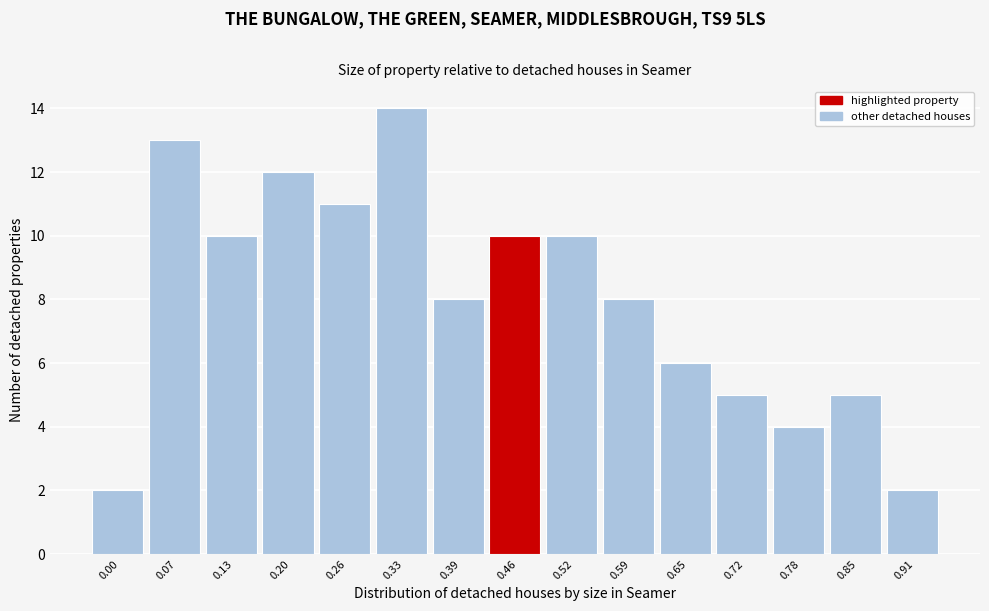

Reading left to right, list all the values displayed in this chart.

2	13	10	12	11	14	8	10	10	8	6	5	4	5	2